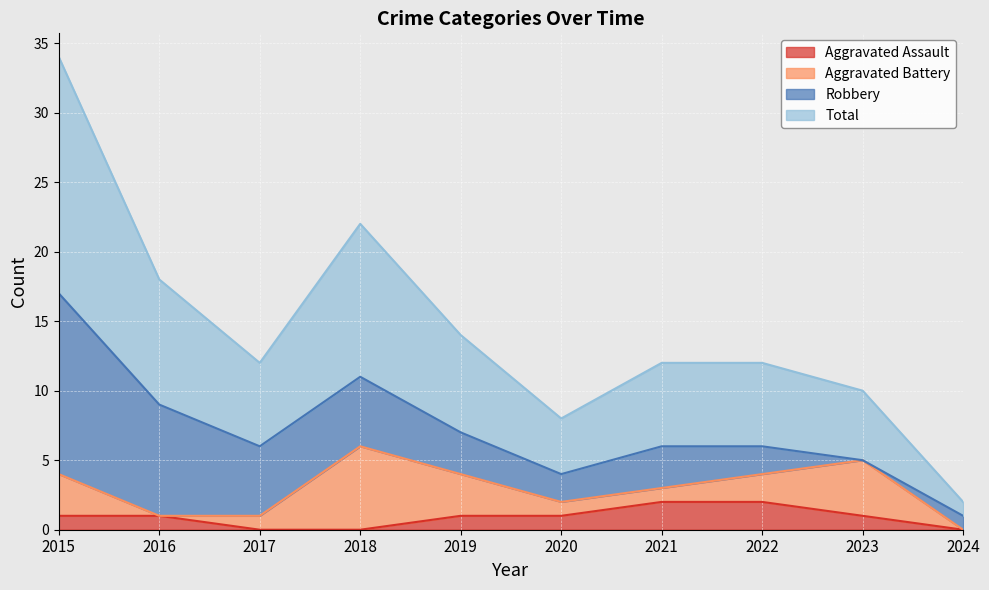

Which category has the highest value in the Aggravated Assault series?

2021